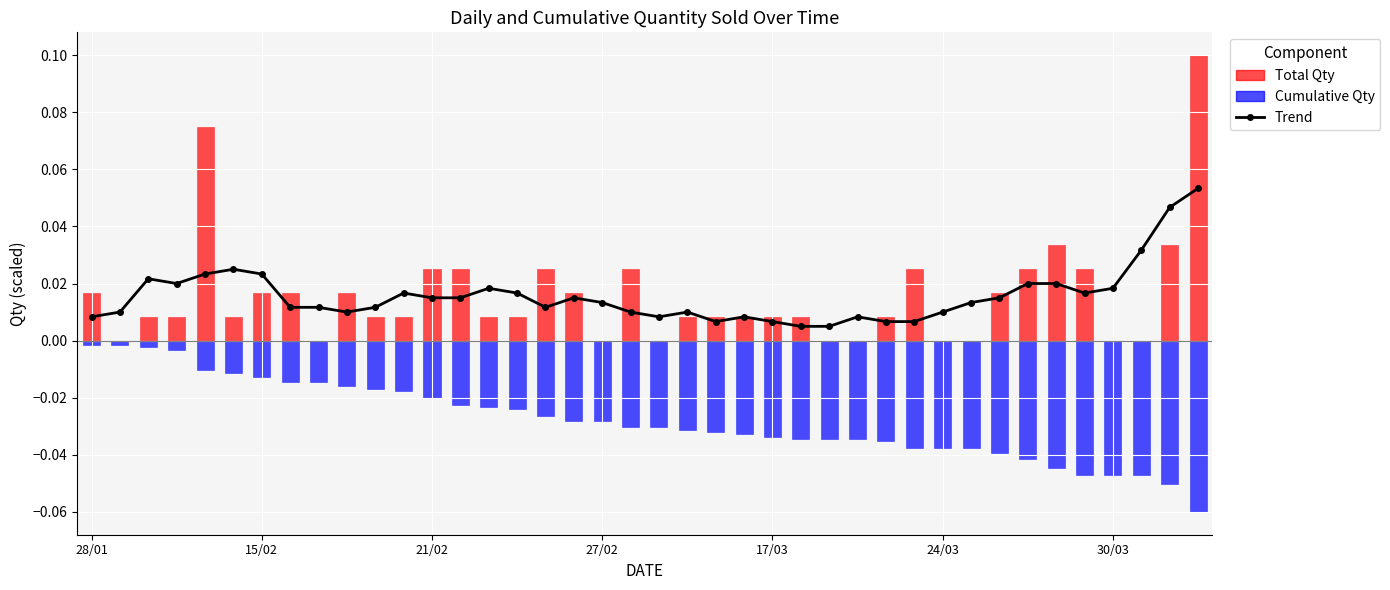

How many values are between 0 and 1?

40